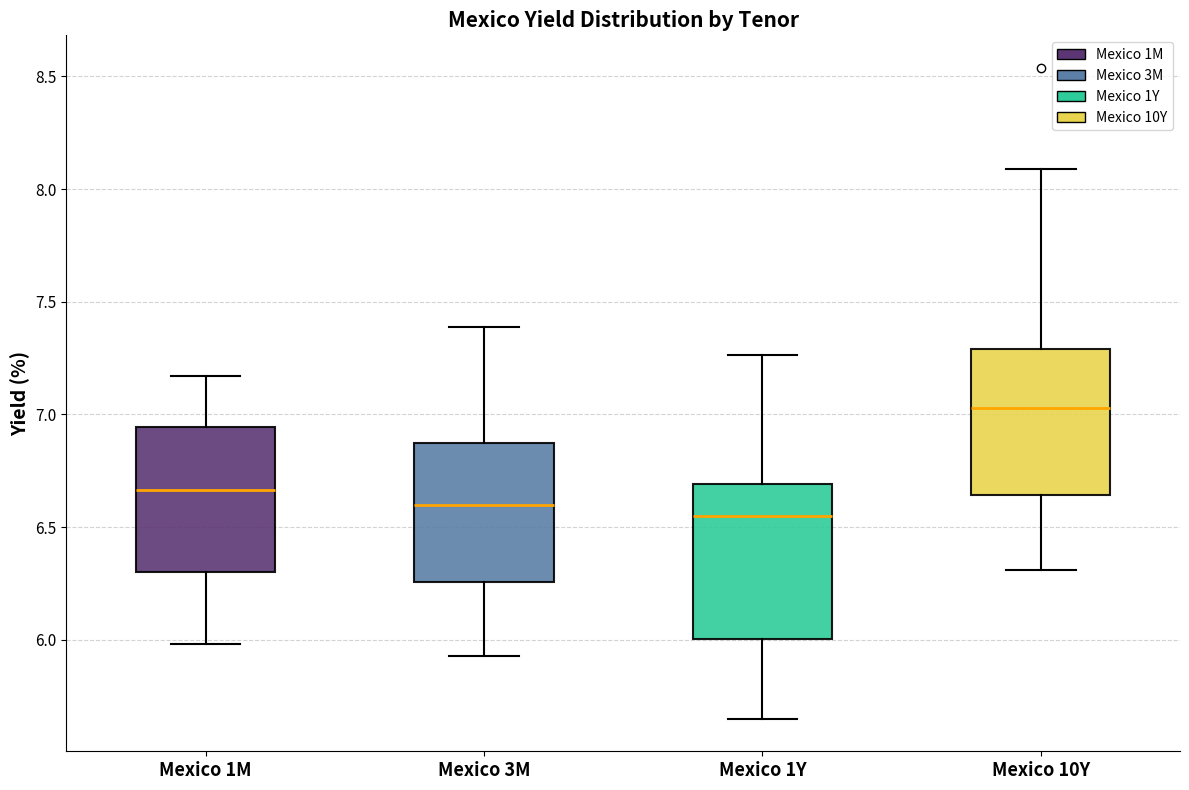

Which box has the highest median line?

Mexico 10Y